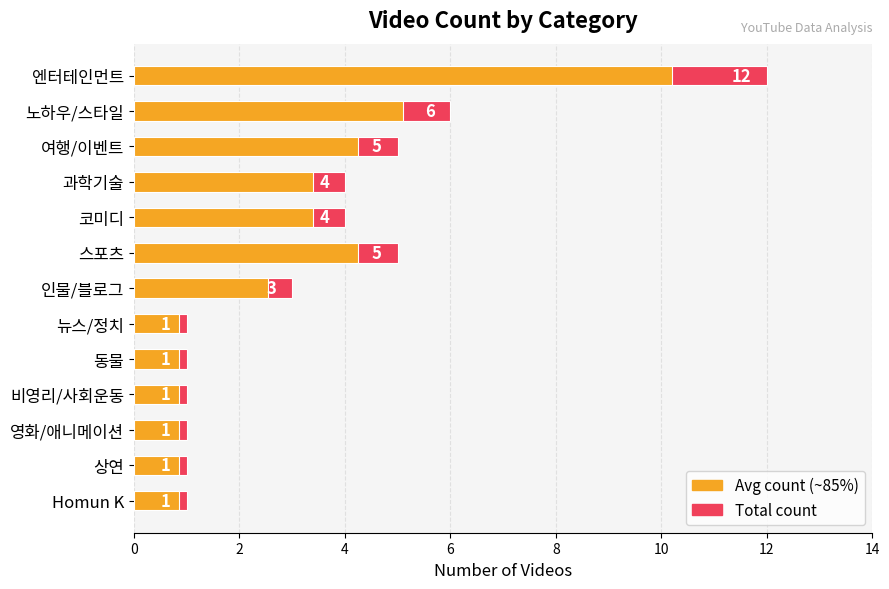

At how many categories does at least one series exceed 3?

6